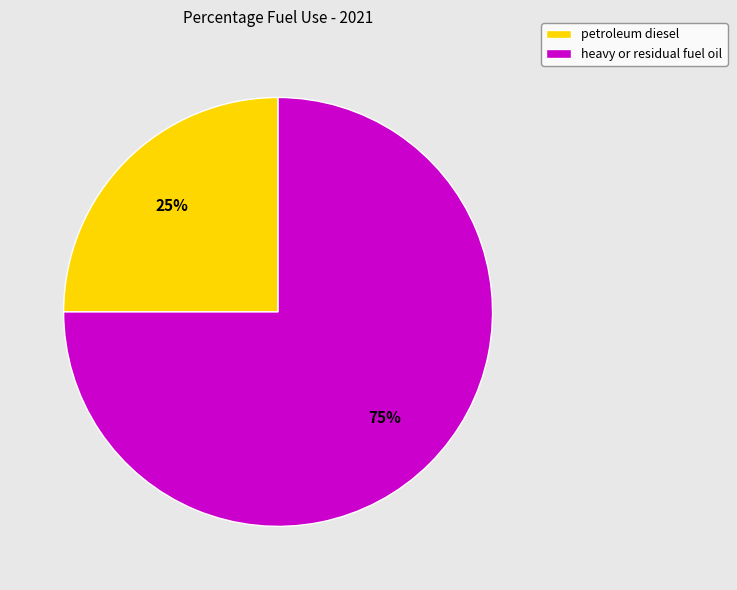

What percentage is the heavy or residual fuel oil slice, to the nearest percent?

75%